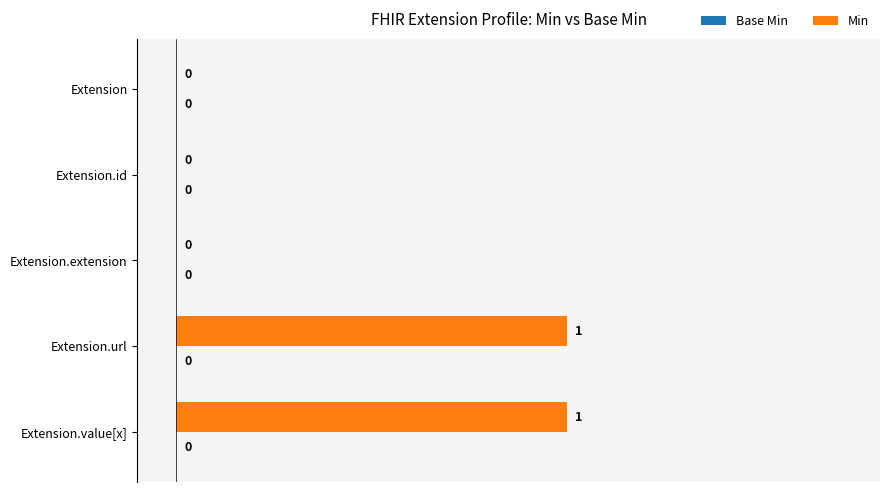

How many values are between 0 and 1?

5